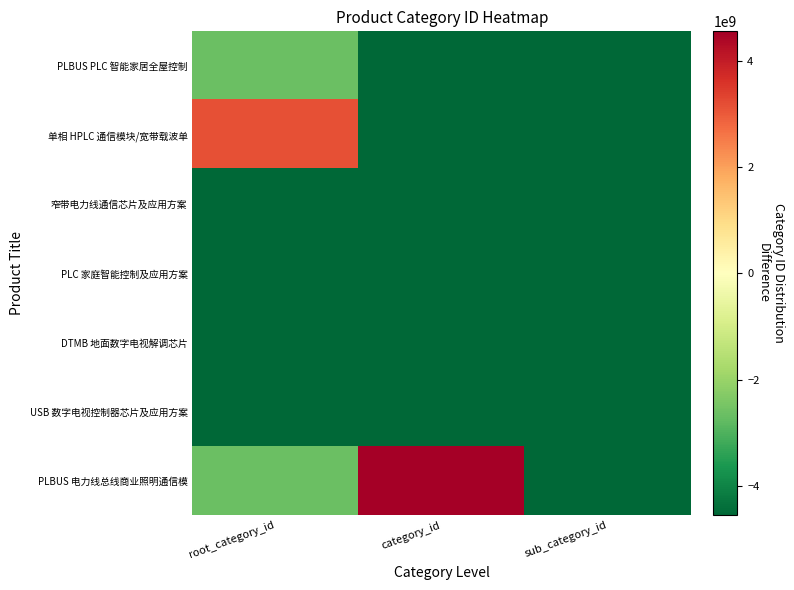

Rank the series by their maximum value, from highest to lowest.

PLBUS 电力线总线商业照明通信模, 单相 HPLC 通信模块/宽带载波单, PLBUS PLC 智能家居全屋控制, 窄带电力线通信芯片及应用方案, PLC 家庭智能控制及应用方案, DTMB 地面数字电视解调芯片, USB 数字电视控制器芯片及应用方案